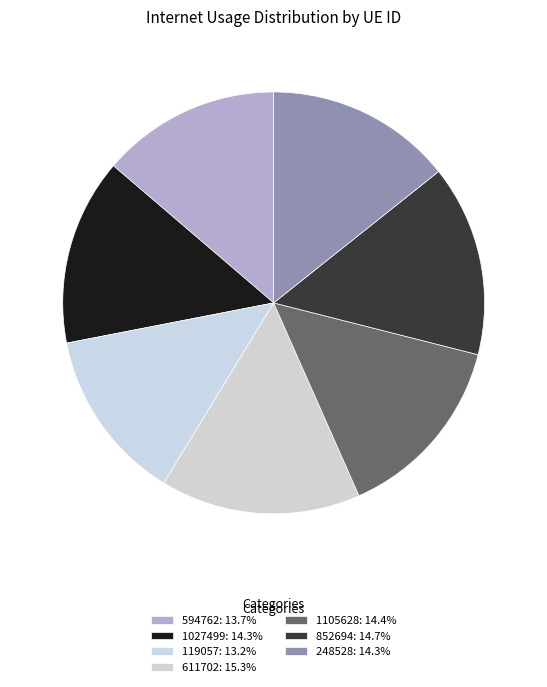

How many slices are in this pie chart?

7